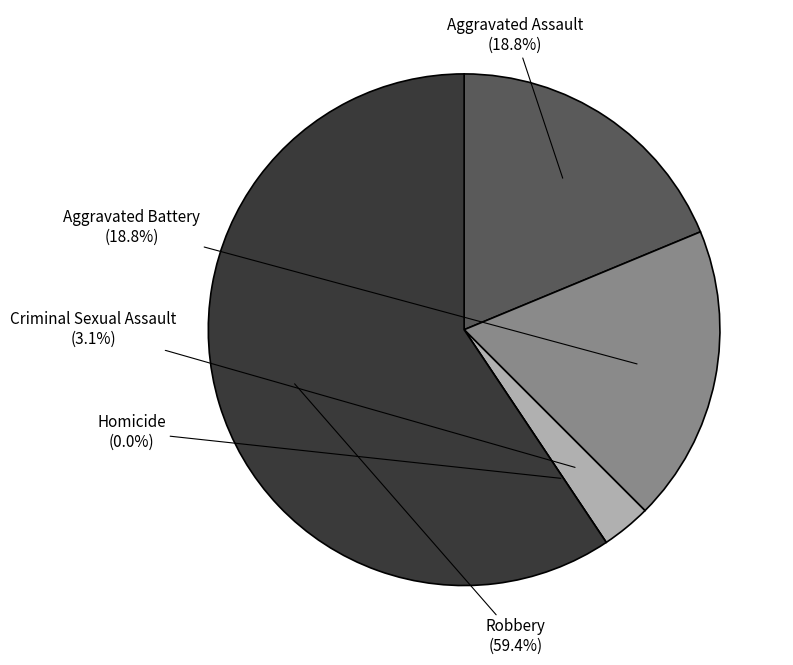

To the nearest percent, what is the combined percentage of Robbery and Aggravated Battery?

78%